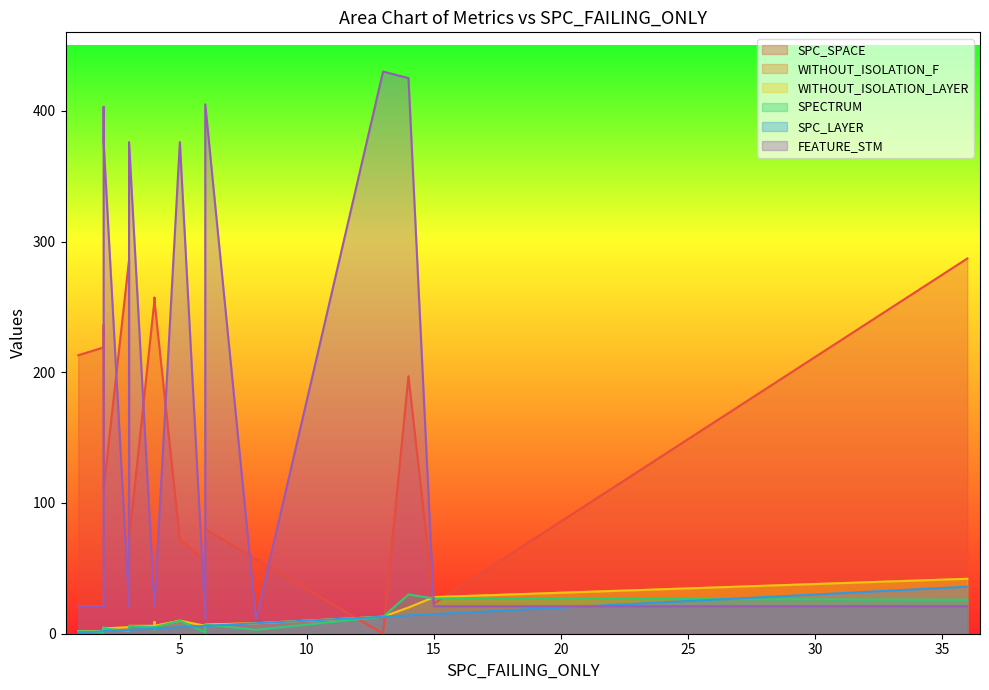

True or false: SPECTRUM and SPC_SPACE cross at least once.

True